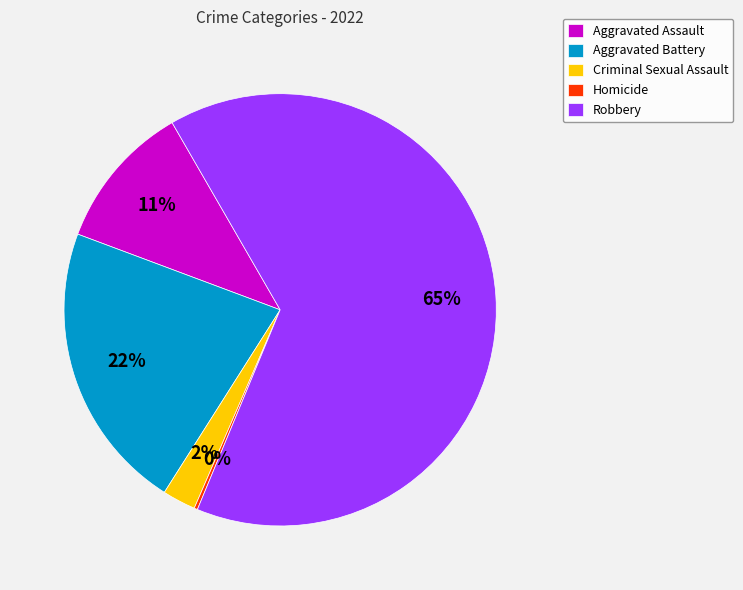

Approximately how many times larger is the value at Aggravated Assault compared to Aggravated Battery?

0.5